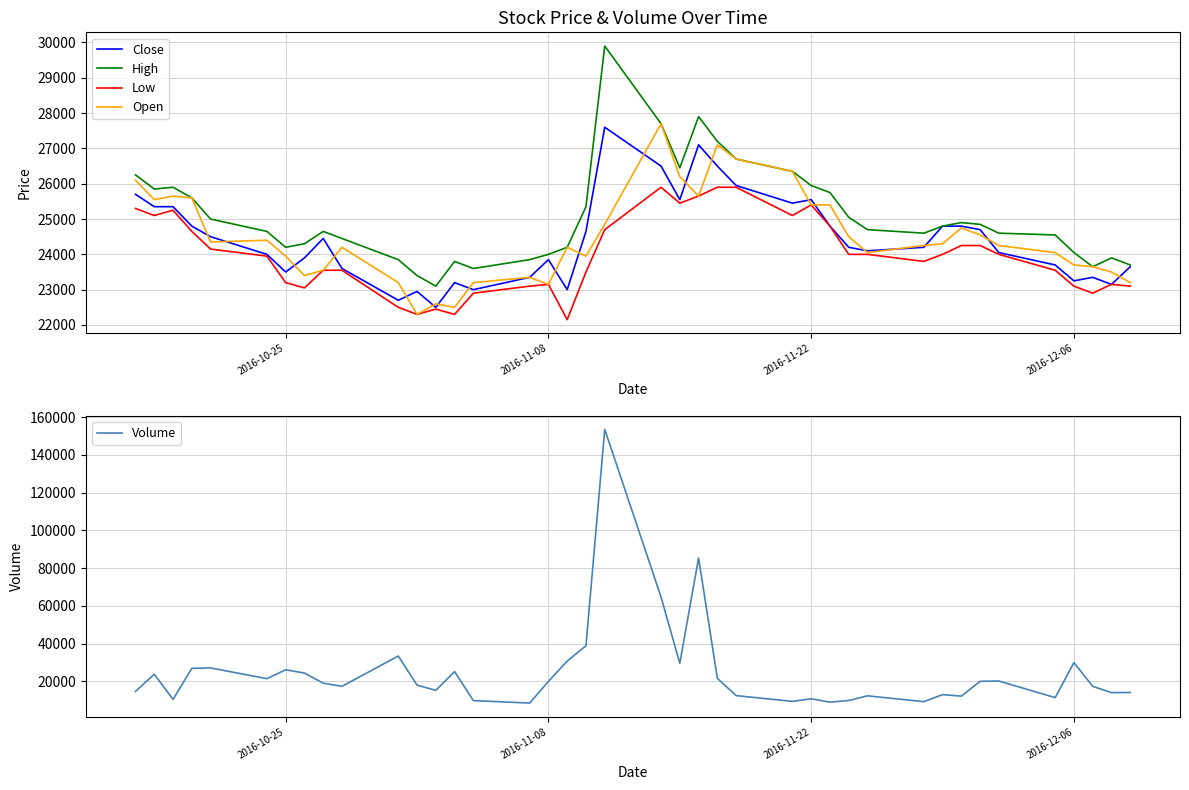

What is the sum of all Close values?

977300